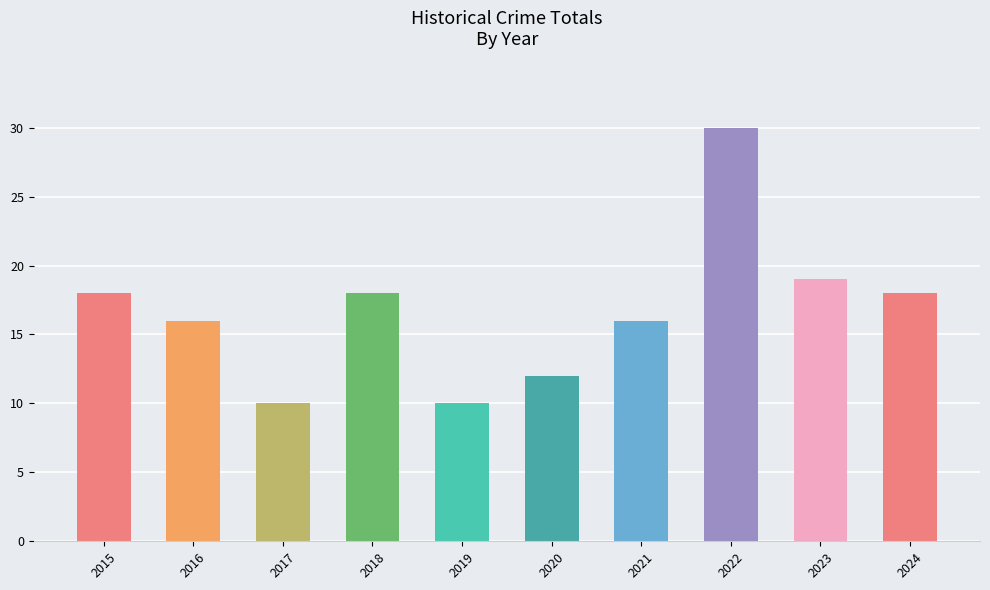

Does the chart contain any negative values?

No